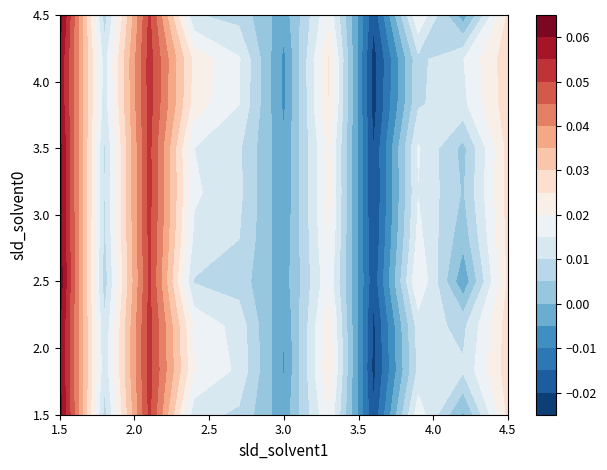

The 5 series shows 0.0 at 3. True or false?

True